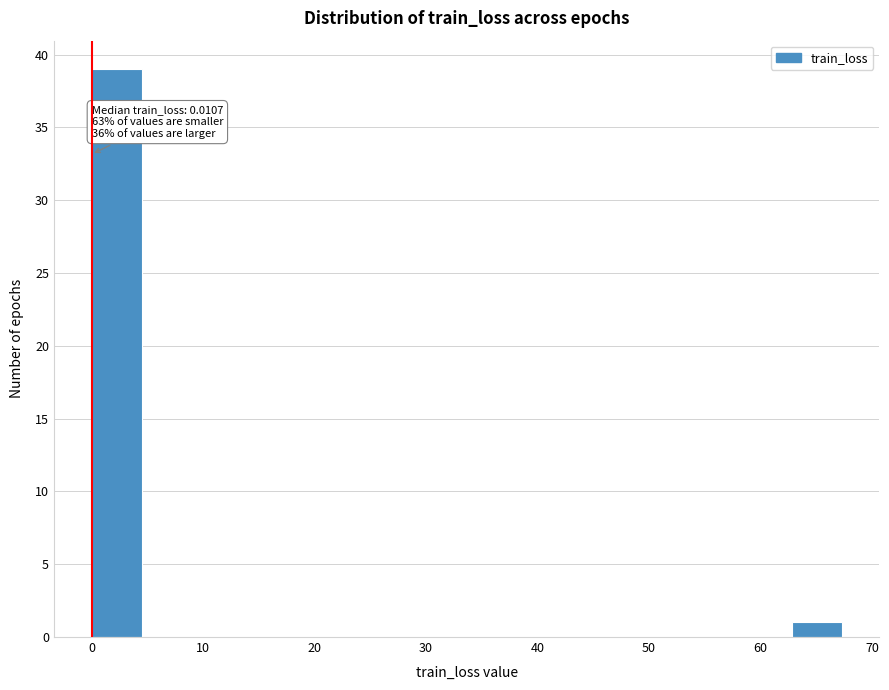

Which range on the x-axis has the tallest bar?

0 to 4